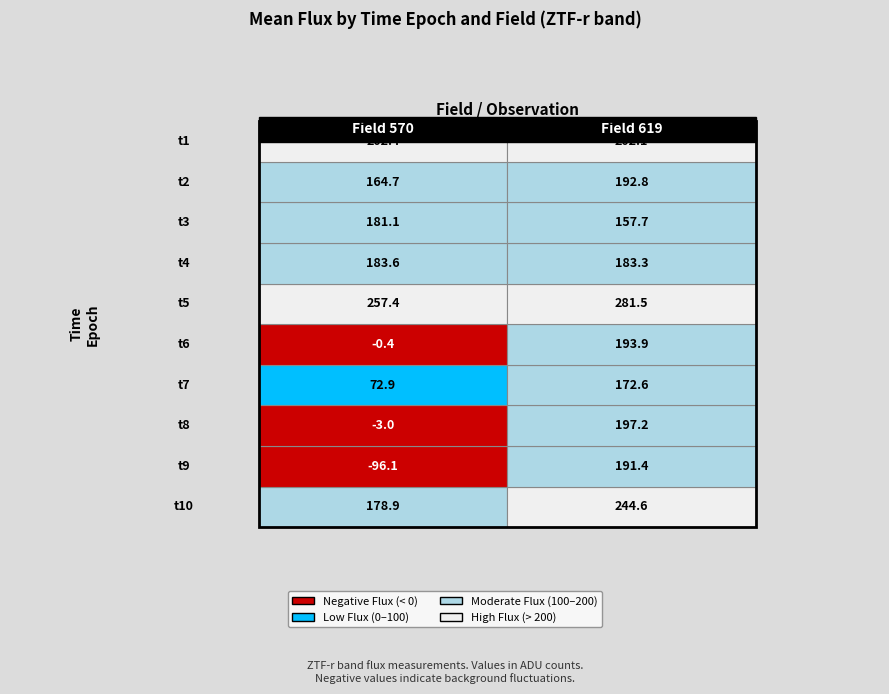

What is the difference between the second highest and minimum values in the 570 series?

298.5